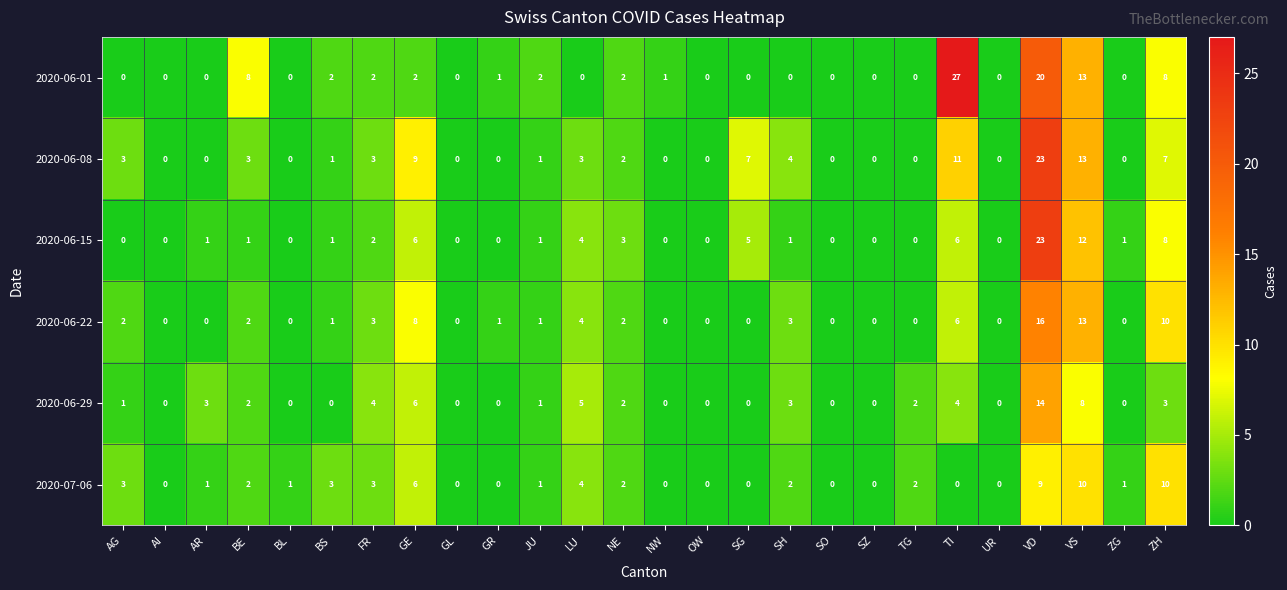

What is the average value of the 2020-06-01 series?

3